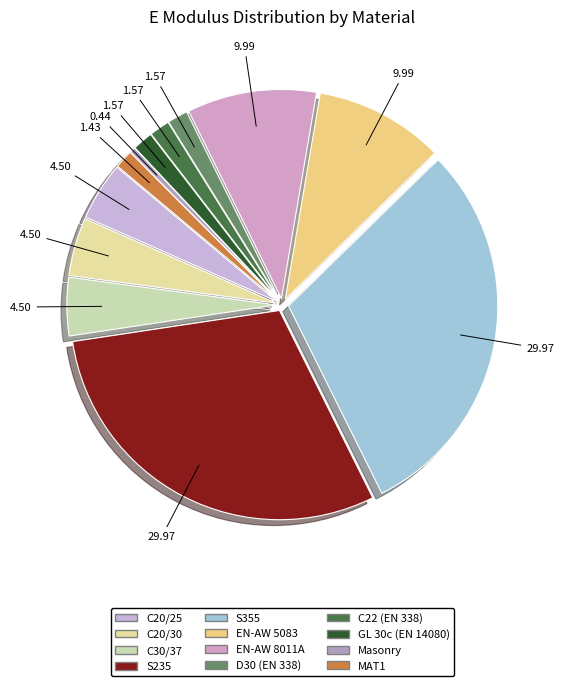

Which slice is the smallest?

Masonry